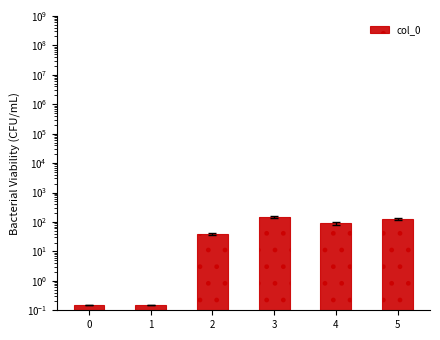

At which label does the data first exceed 89?

3